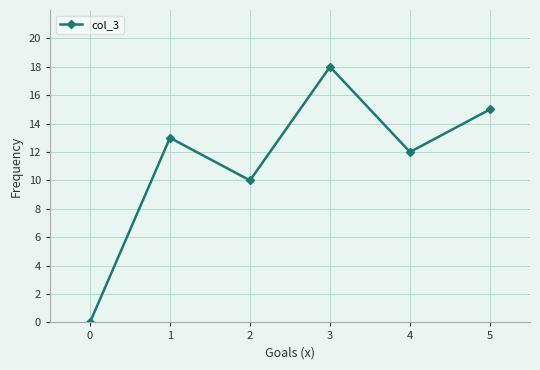

At which category does the data reach its first local valley?

2